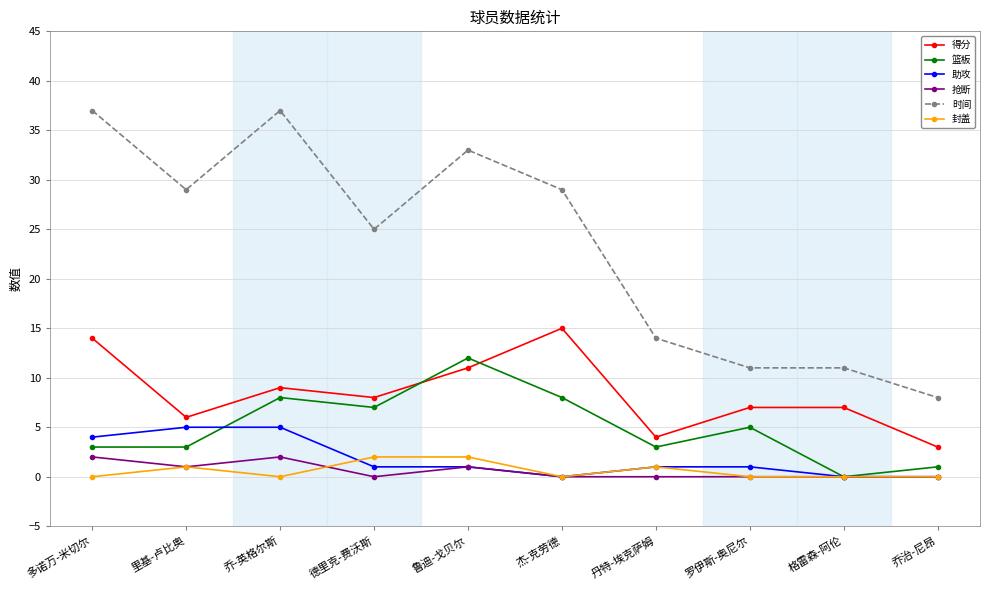

Which series has the largest total across all categories?

时间